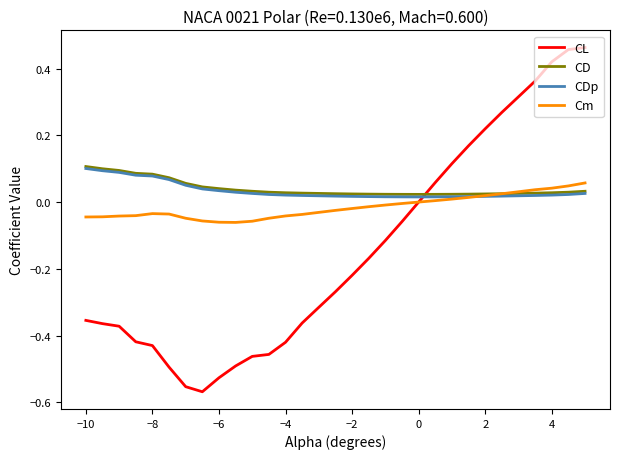

True or false: CD and CL cross at least once.

True